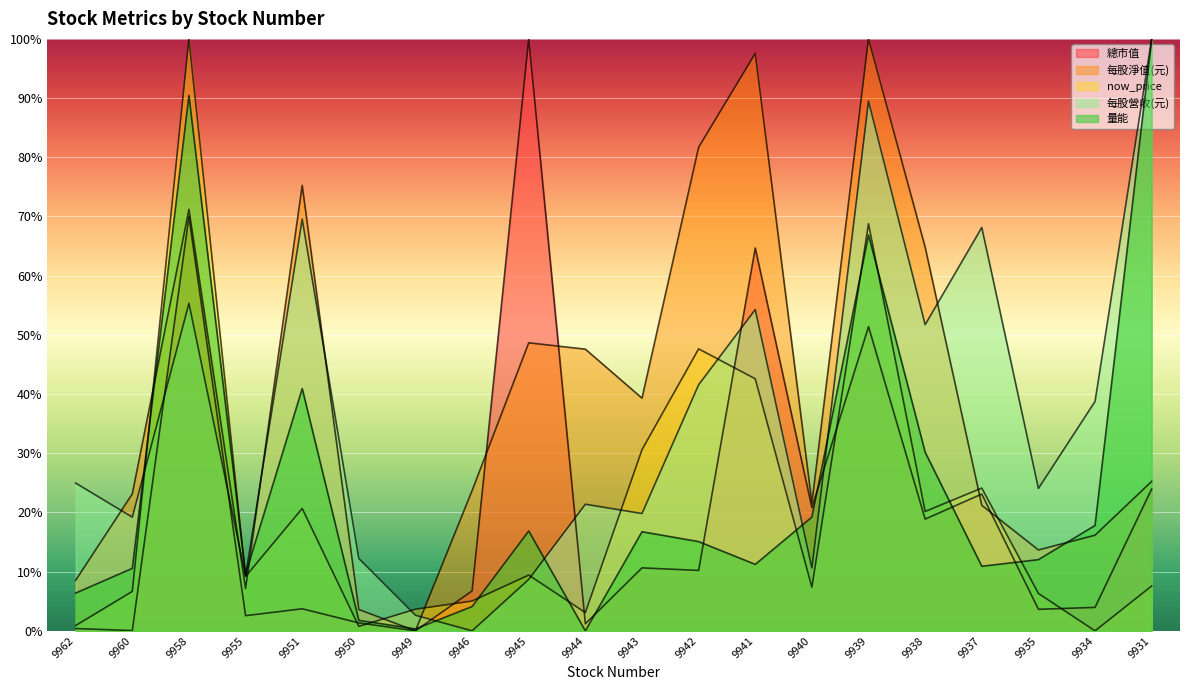

At which category does 每股營收(元) reach its first local valley?

9960